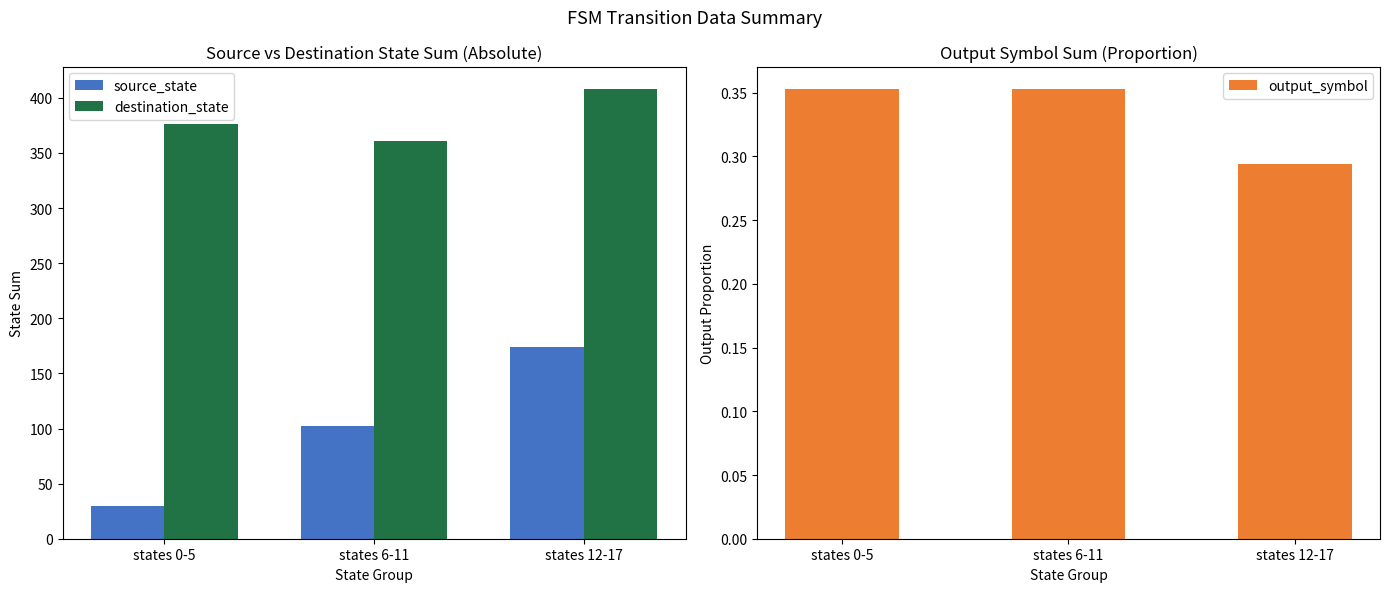

How many values in the source_state series are below 102?

1